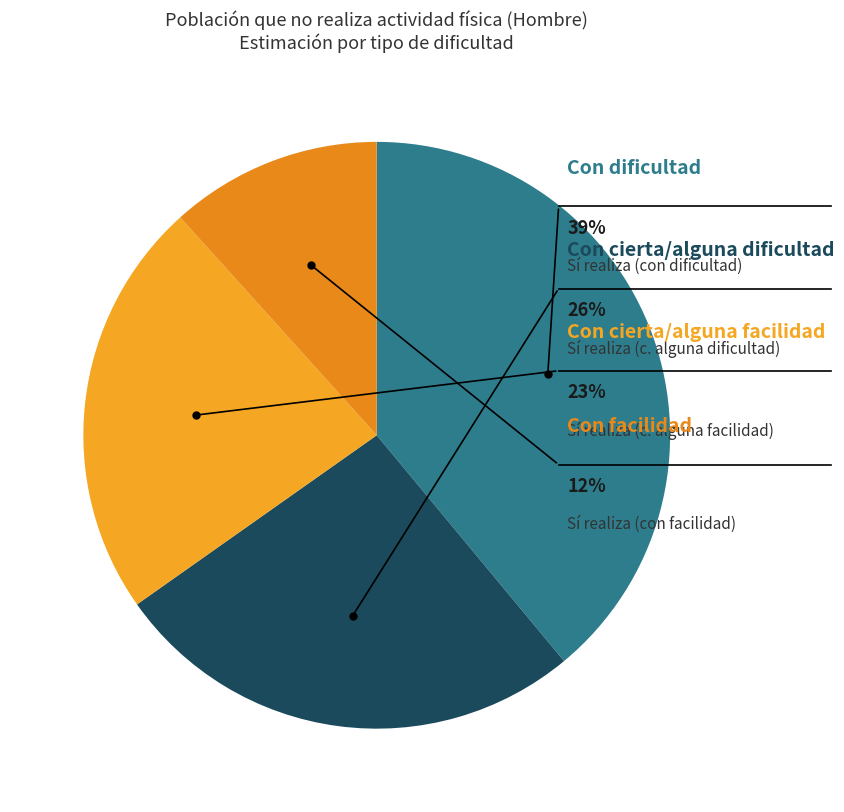

To the nearest percent, what is the difference between the largest and smallest slice percentages?

27%